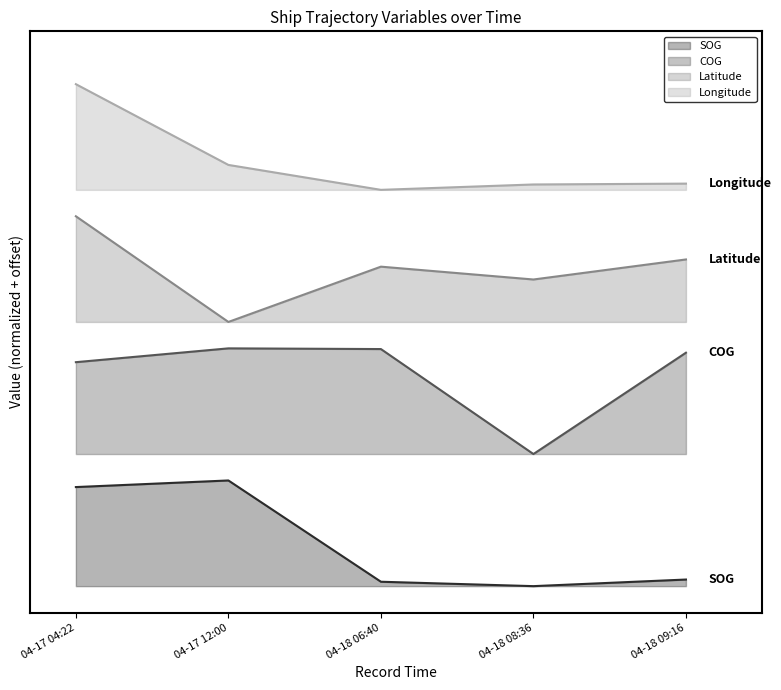

At which category is the sum across all series the highest?

04-17 04:22